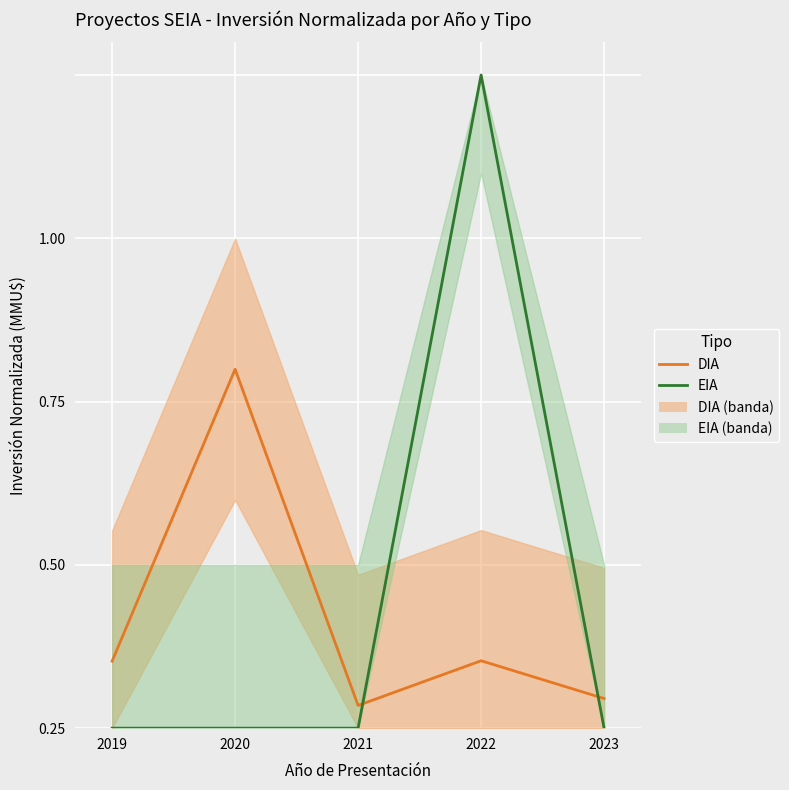

Rank the categories by DIA value from highest to lowest.

2020, 2022, 2019, 2023, 2021